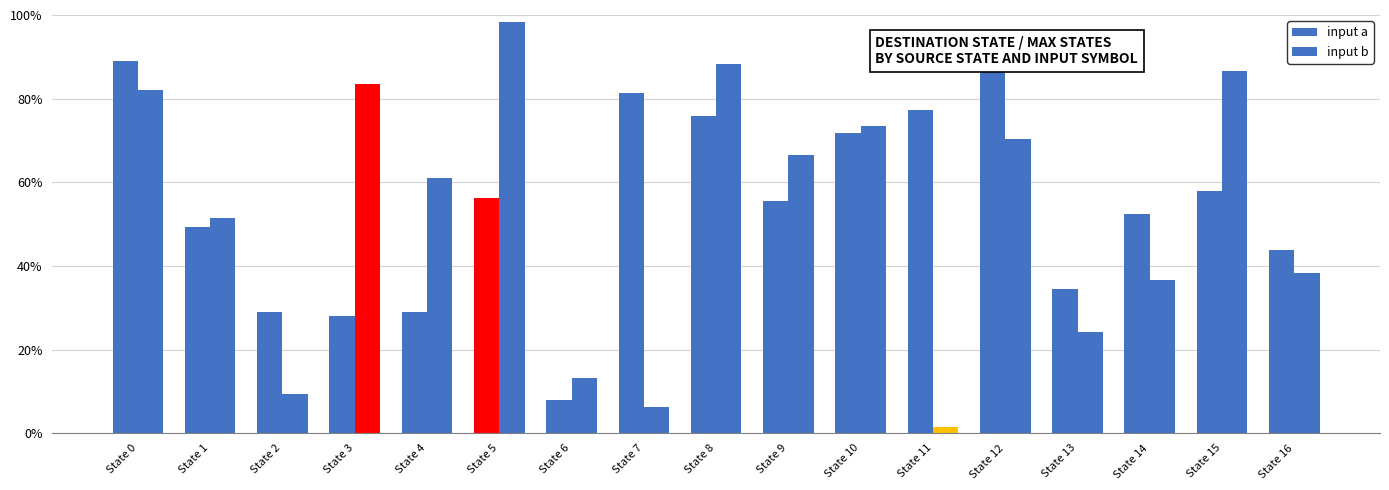

Which series changed the most between State 8 and State 16?

input b